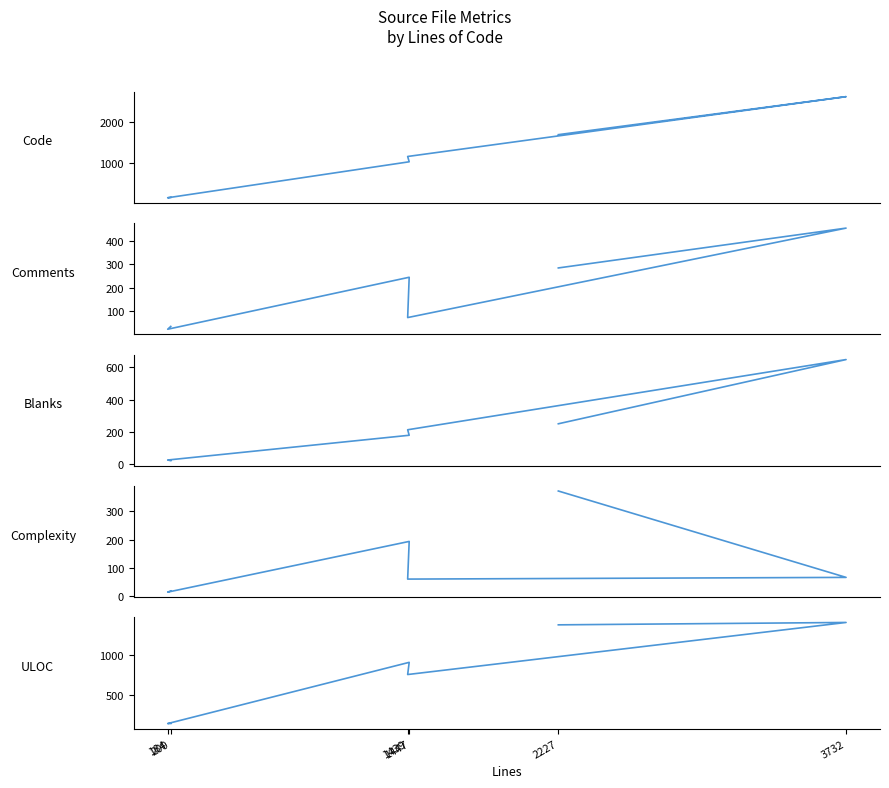

How many interior local peaks does the Code series have?

1